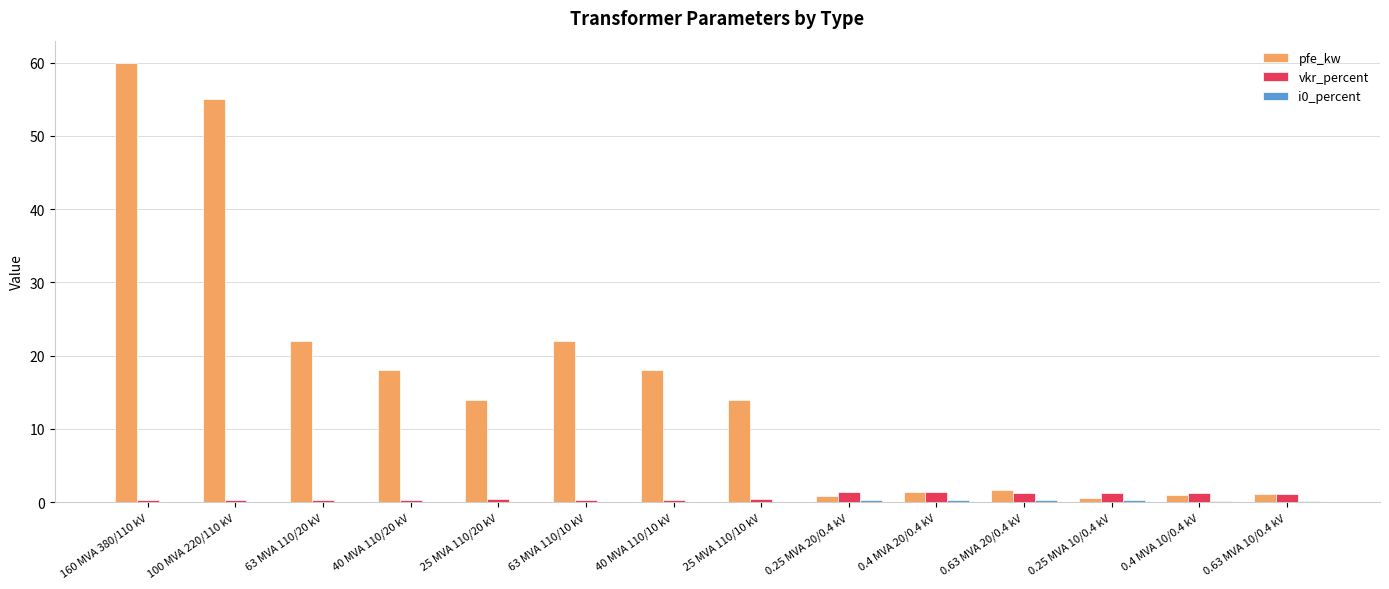

True or false: vkr_percent has a value of 1.1 at 0.63 MVA 10/0.4 kV.

True